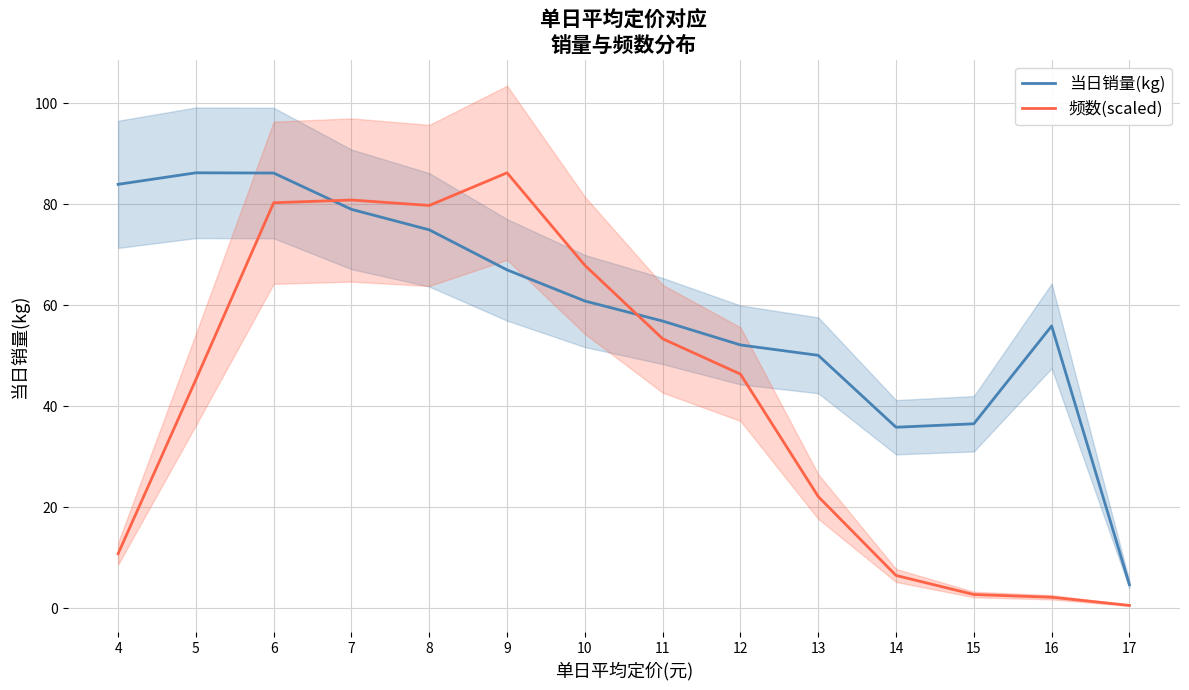

How many lines are shown in the chart?

2